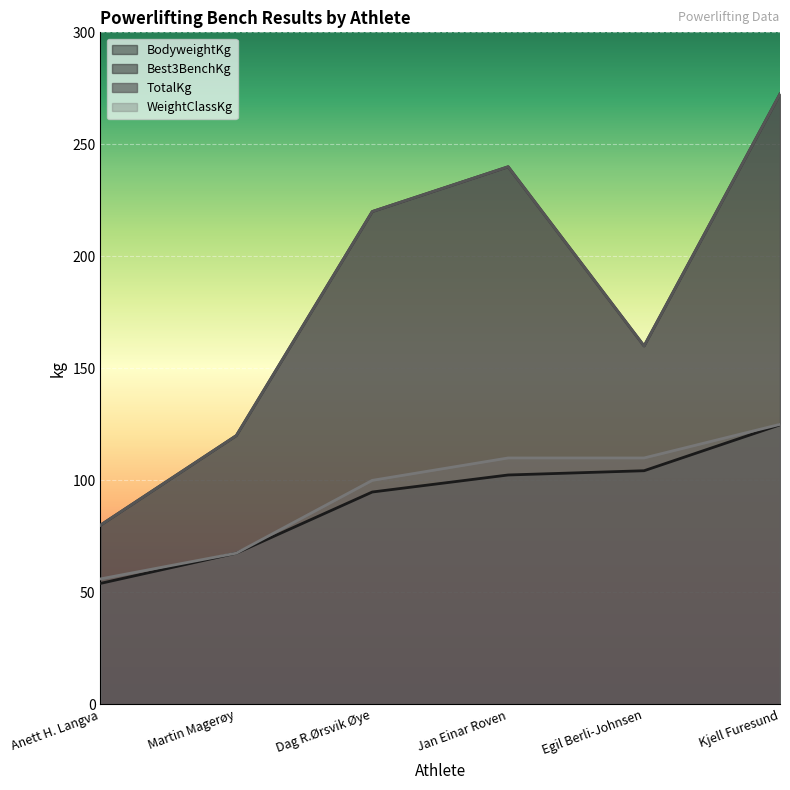

List the series in order of their peak value, lowest first.

BodyweightKg, WeightClassKg, Best3BenchKg, TotalKg